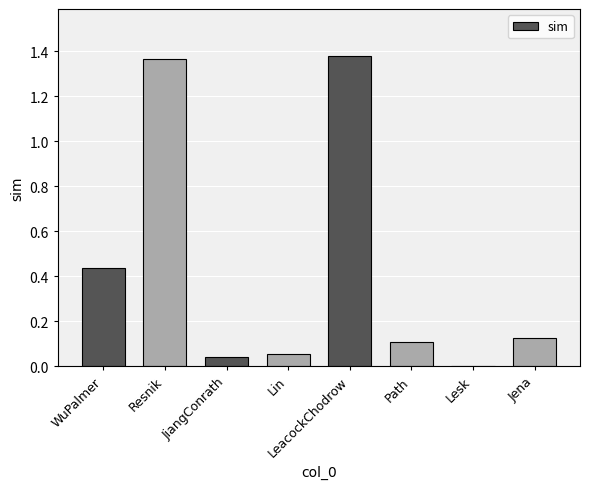

What is the sum of all values?

3.5